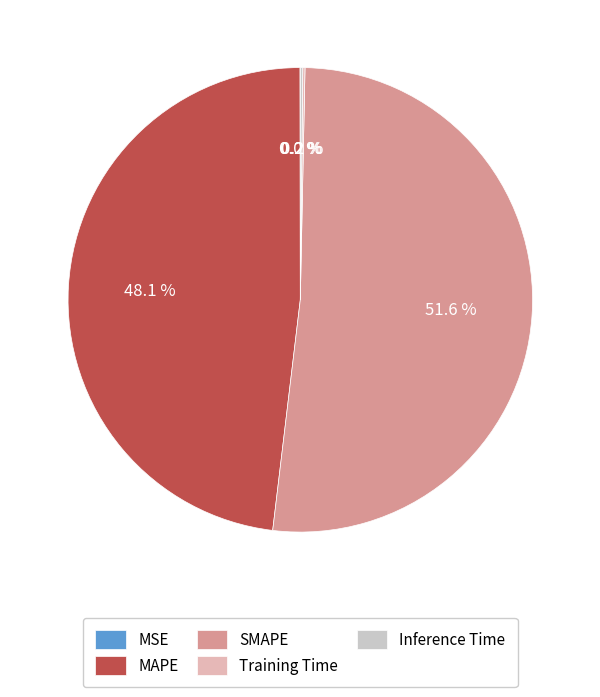

Combined, do SMAPE and MSE account for over 50%?

Yes